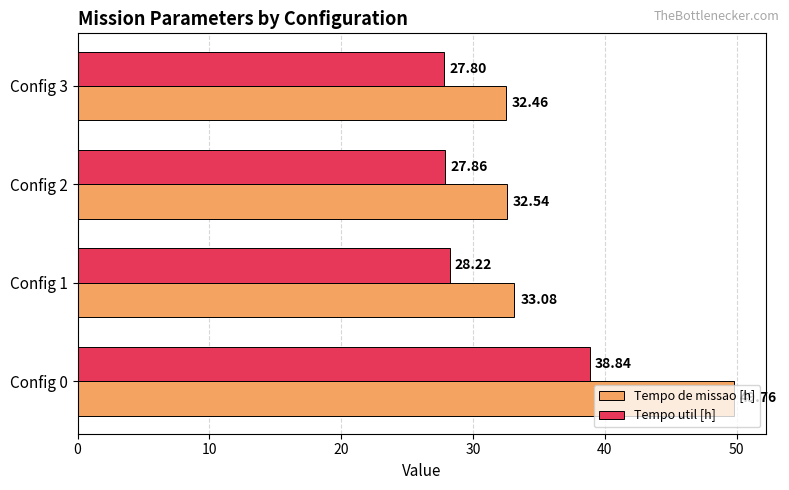

What are all the series names shown in the legend?

Tempo de missao [h], Tempo util [h]